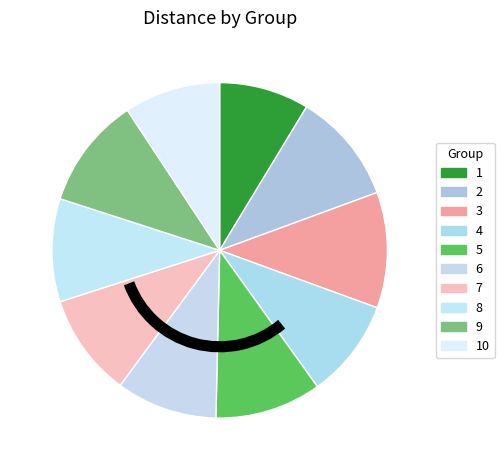

Count the number of slices in the pie.

10